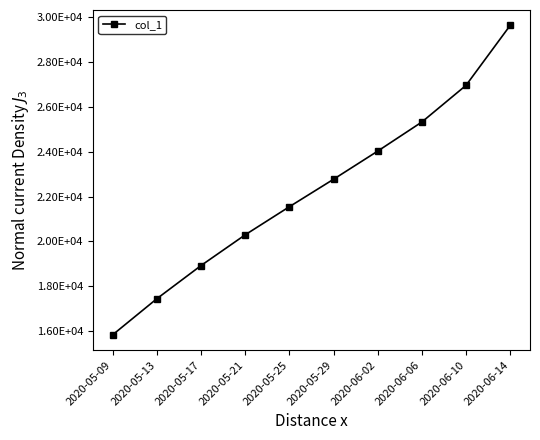

Does the chart have visible grid lines?

No